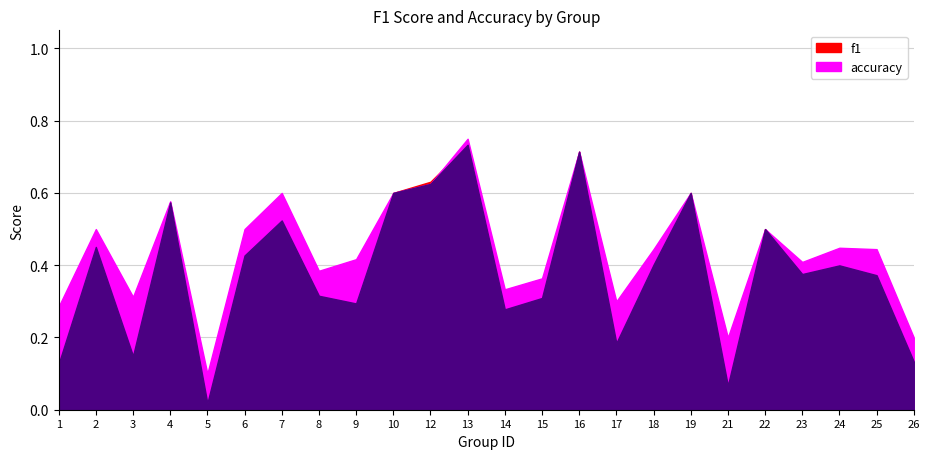

The f1 series shows 0.1 at 9. True or false?

False